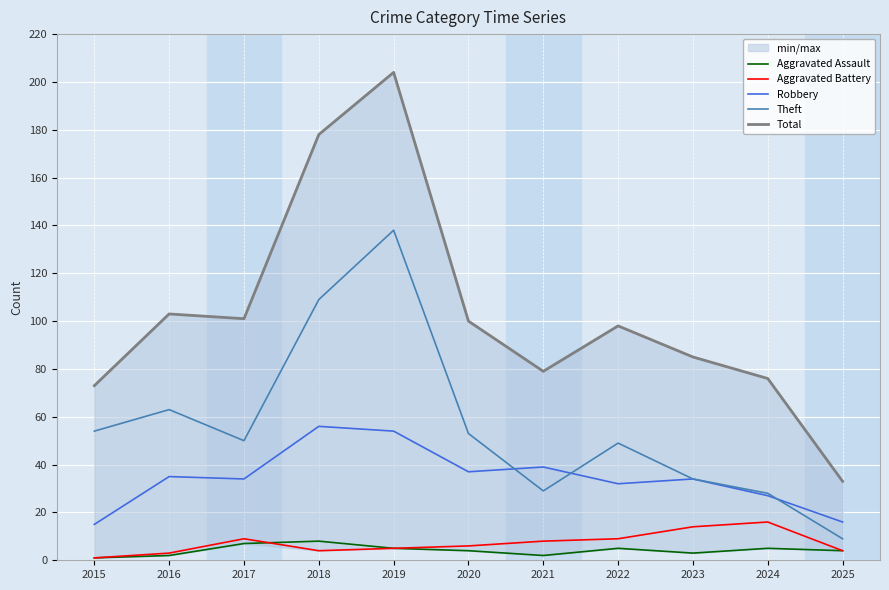

What is the sum of all Aggravated Assault values?

46